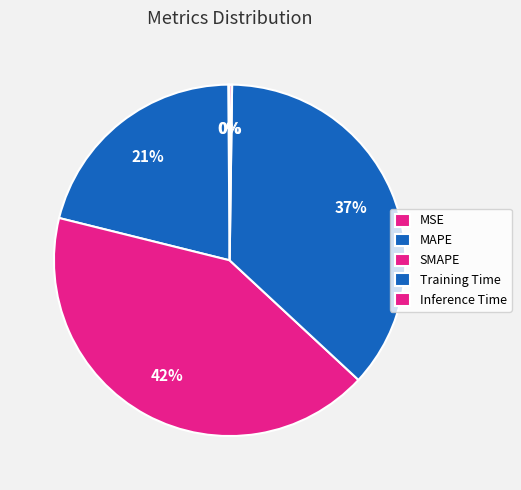

To the nearest percent, what is the combined percentage of SMAPE and MSE?

42%